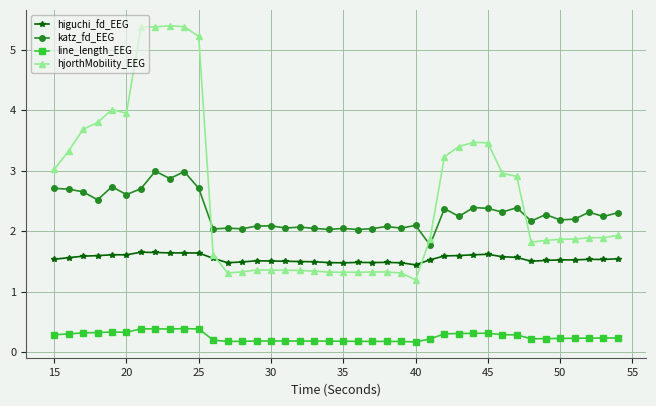

List the series in order of their peak value, lowest first.

line_length_EEG, higuchi_fd_EEG, katz_fd_EEG, hjorthMobility_EEG